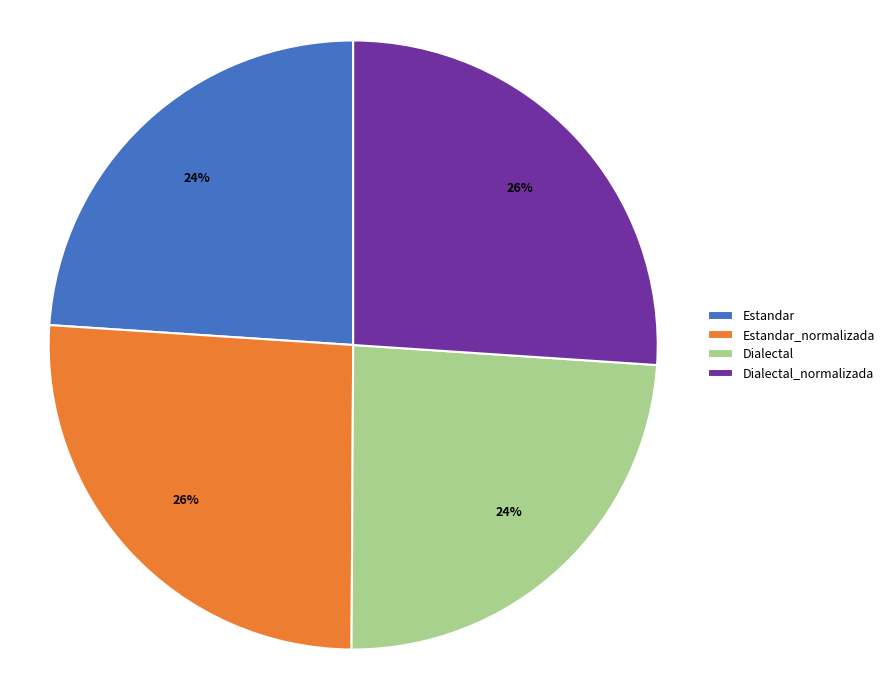

To the nearest percent, what percentage of the pie is Estandar?

24%